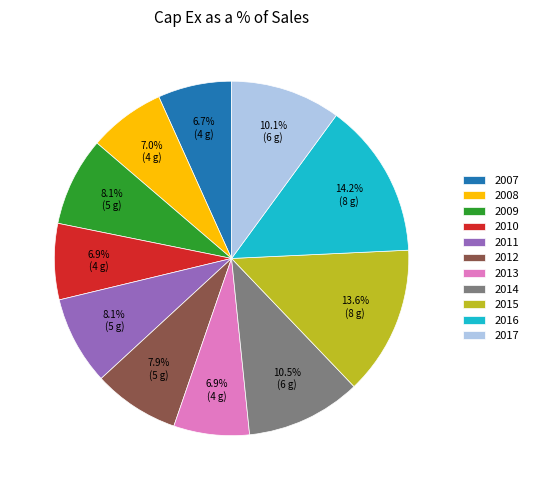

Does any single category account for the majority?

No